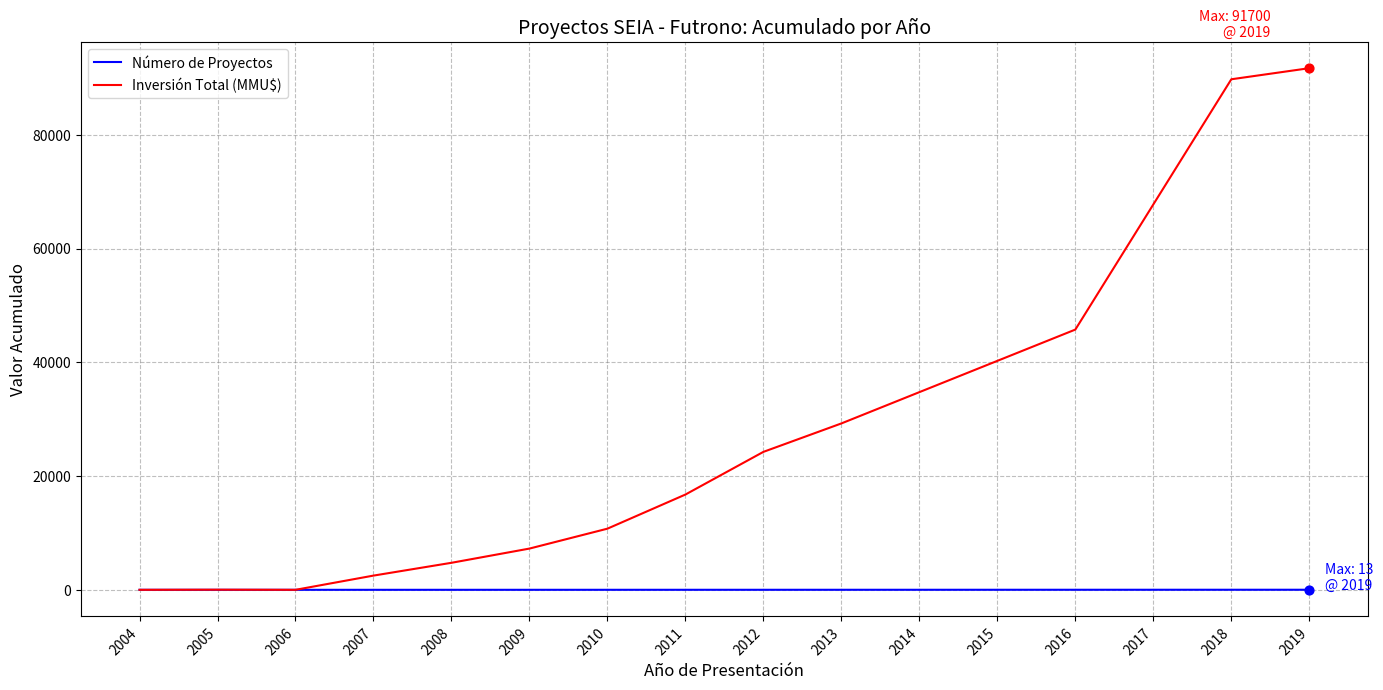

At which category is the sum across all series the highest?

2019